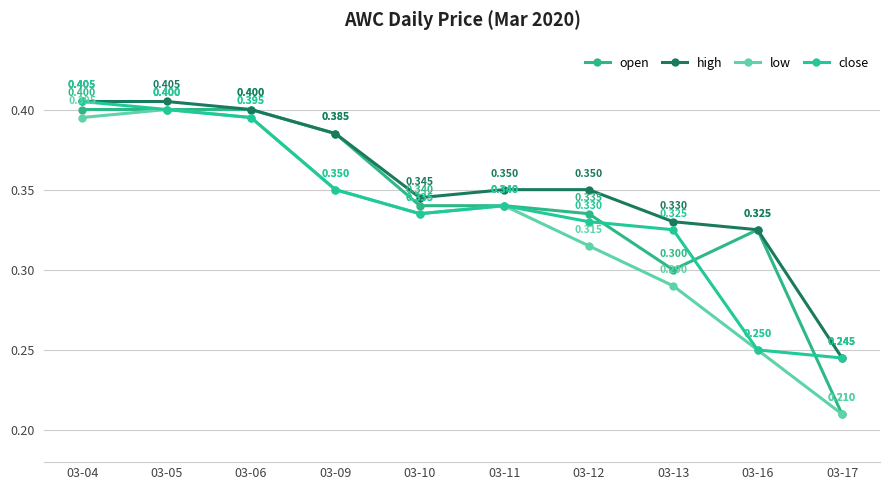

Reading right to left, extract all data points from this chart.

open: 0.2	0.3	0.3	0.3	0.3	0.3	0.4	0.4	0.4	0.4
high: 0.2	0.3	0.3	0.3	0.3	0.3	0.4	0.4	0.4	0.4
low: 0.2	0.2	0.3	0.3	0.3	0.3	0.3	0.4	0.4	0.4
close: 0.2	0.2	0.3	0.3	0.3	0.3	0.3	0.4	0.4	0.4